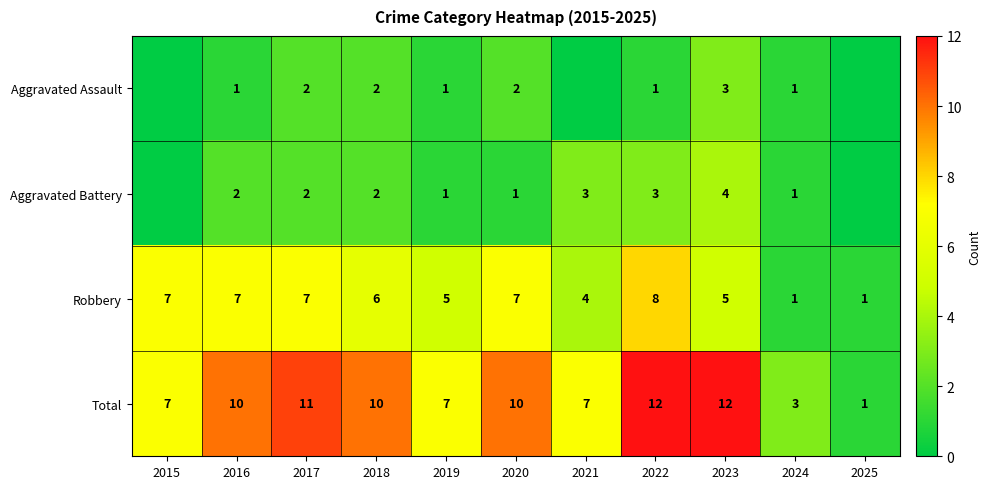

What is the difference between the highest and lowest values at 2023?

9